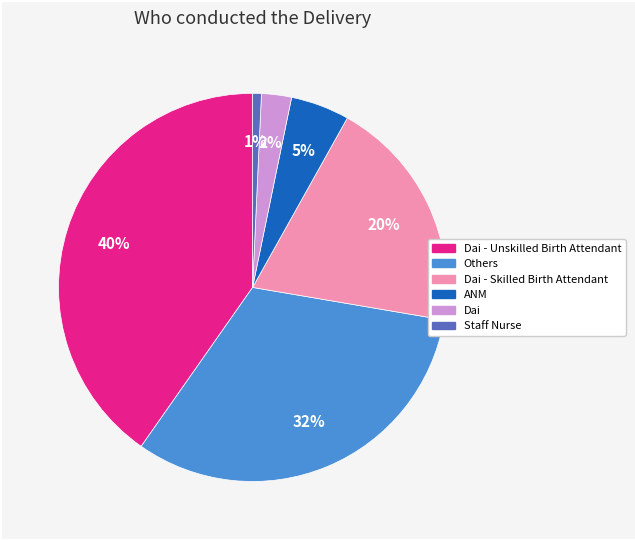

Is there a majority slice in this chart?

No